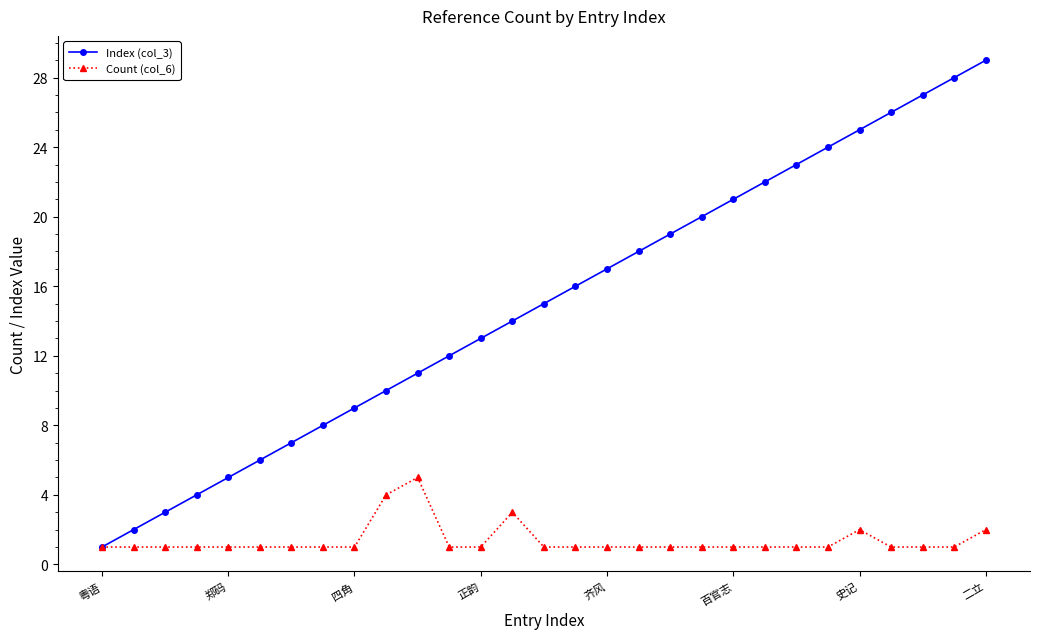

What is the greatest value displayed?

29